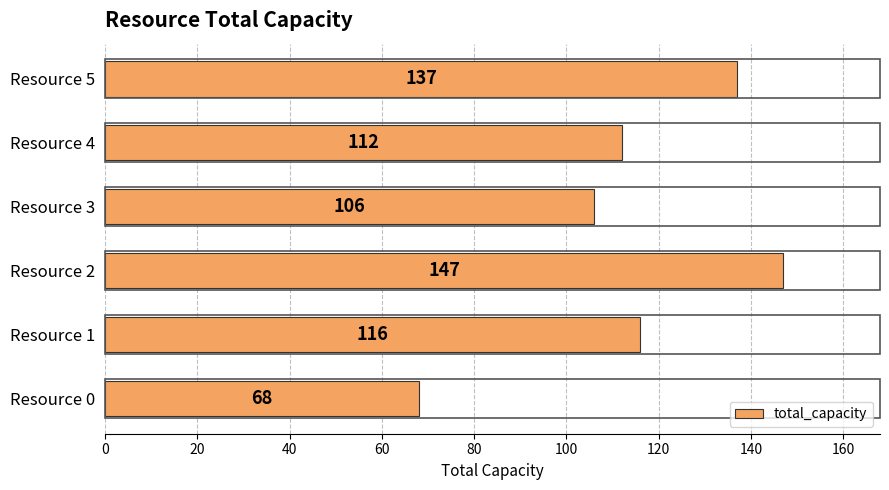

What is the change in value from Resource 1 to Resource 3?

-10